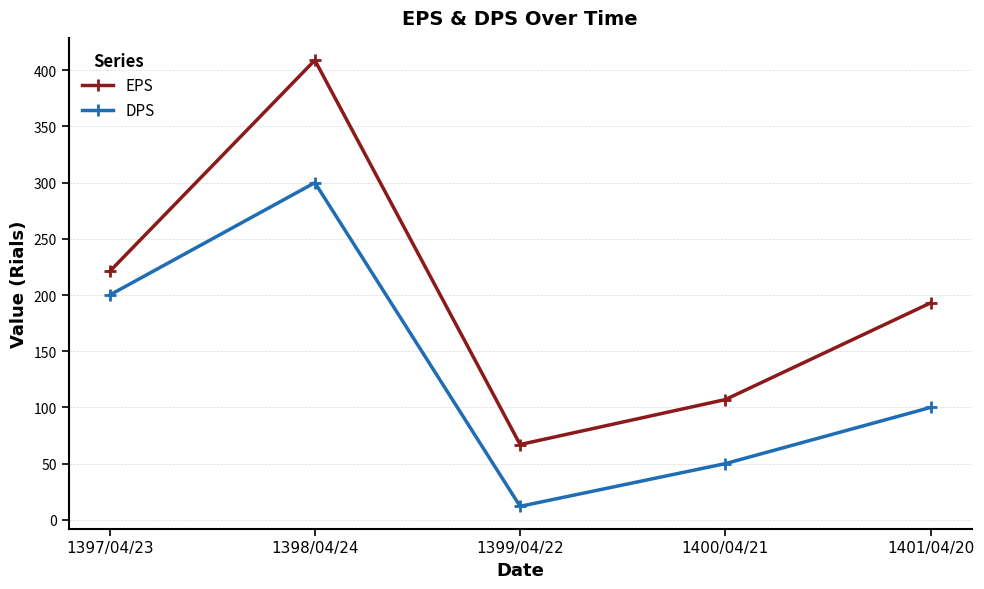

What value does the DPS series have at 1401/04/20?

100